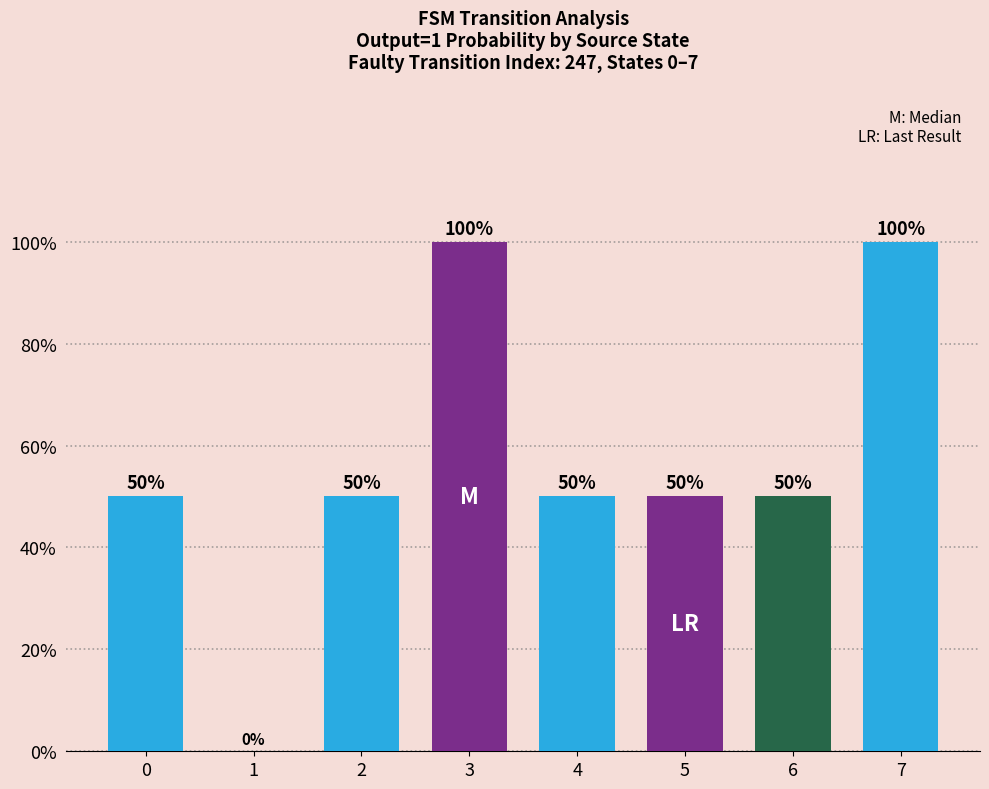

The chart shows a value of 50 at 5. True or false?

True